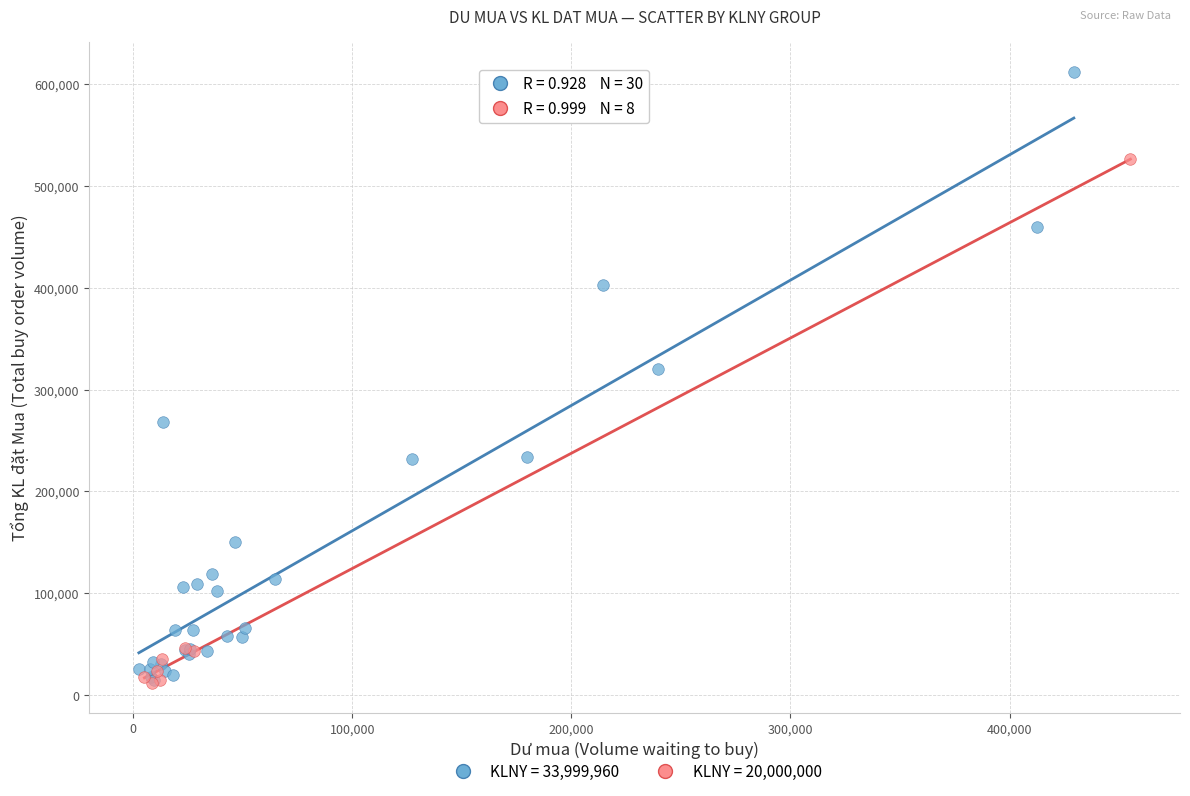

Which series has the largest Y range (max minus min)?

KLNY = 33,999,960